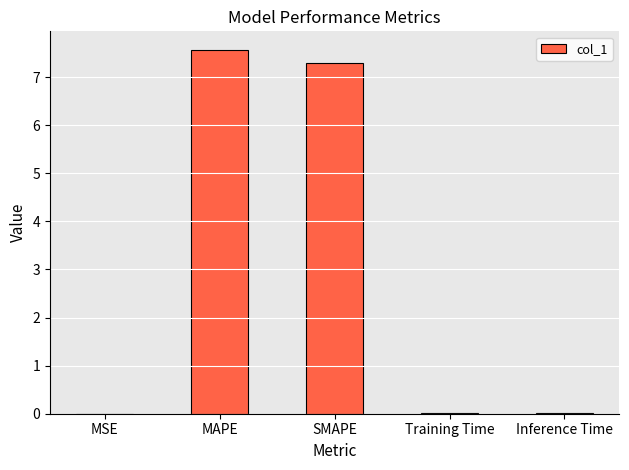

What is the sum of all values?

14.9